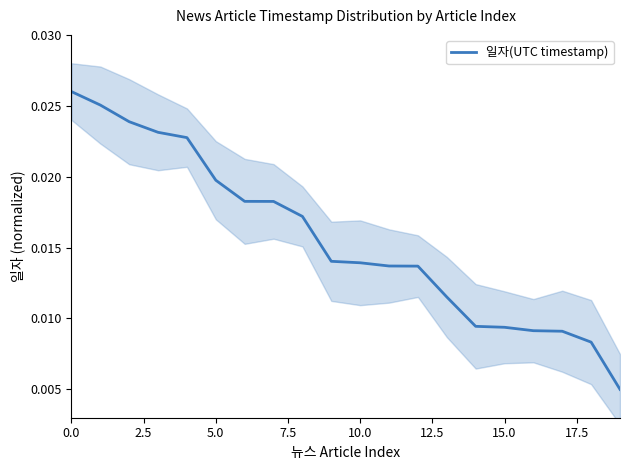

Where is the data nearest to the value 0?

19